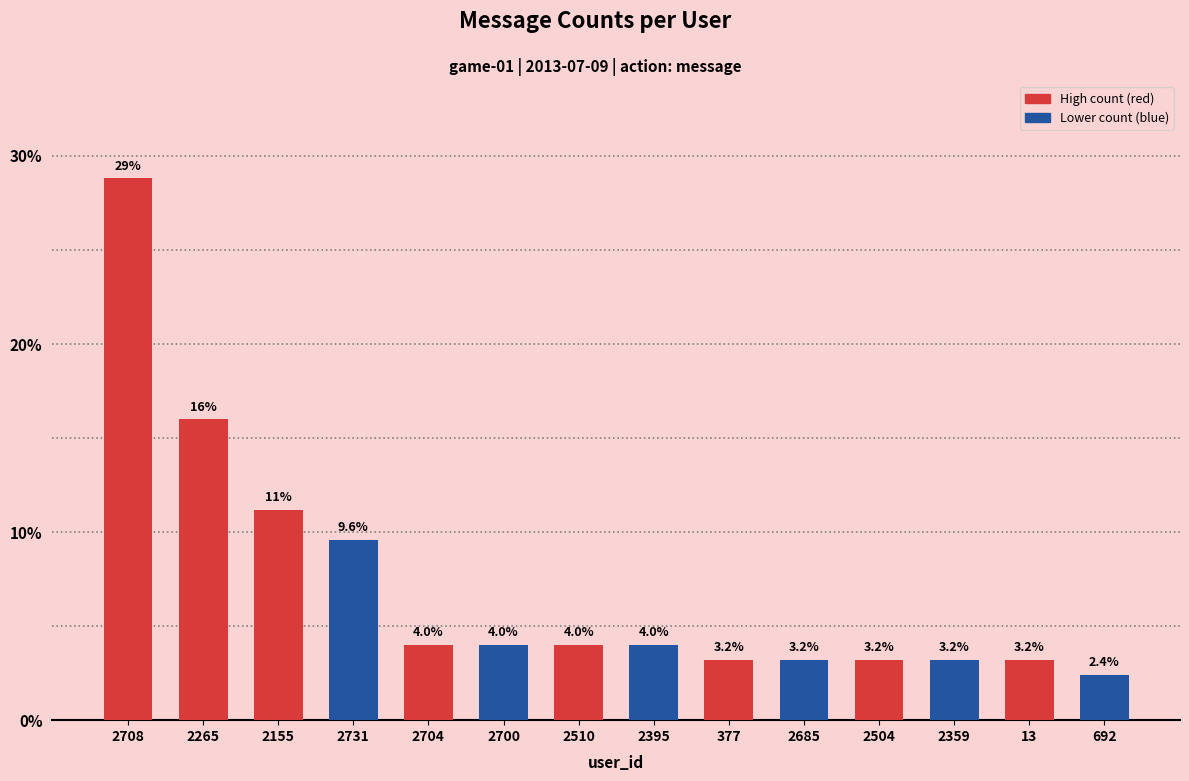

What position from the left is 2155?

3